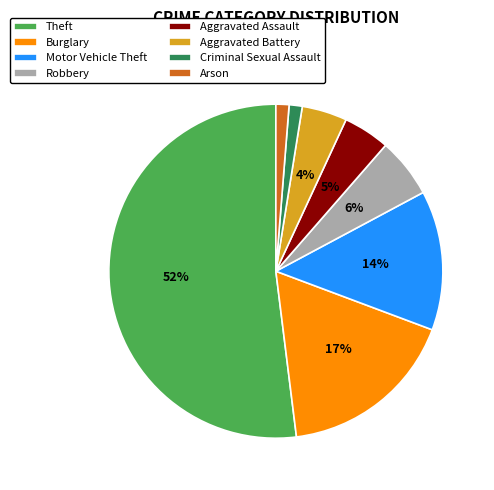

To the nearest percent, what portion does Motor Vehicle Theft represent?

14%